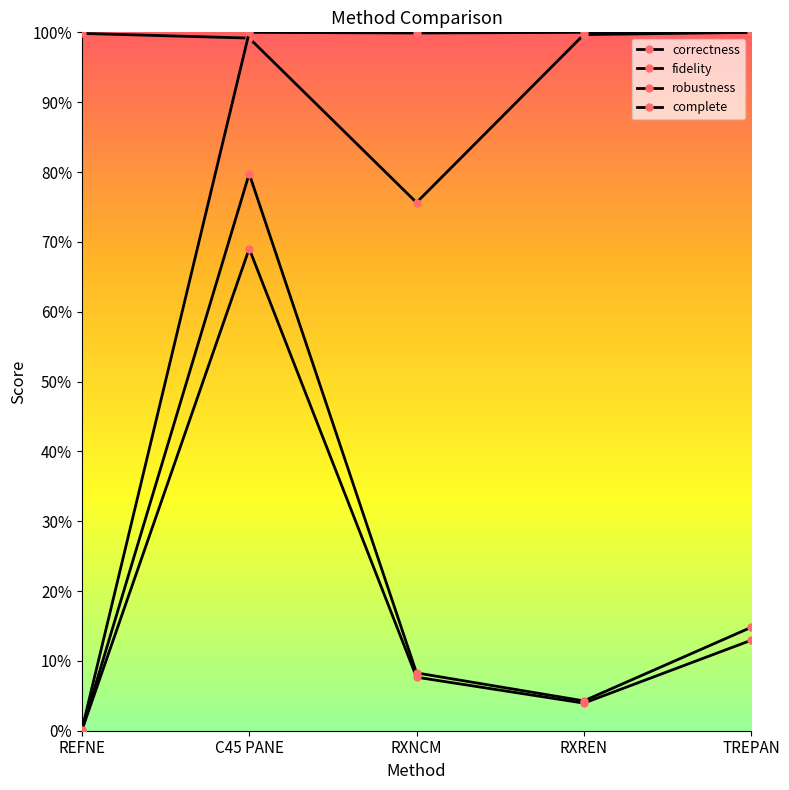

List the series in order of their peak value, highest first.

robustness, complete, fidelity, correctness